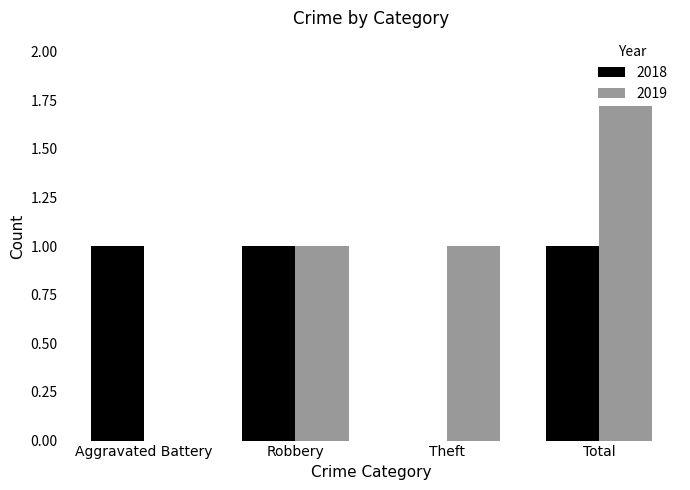

Rank the categories by 2019 value from lowest to highest.

Aggravated Battery, Robbery, Theft, Total